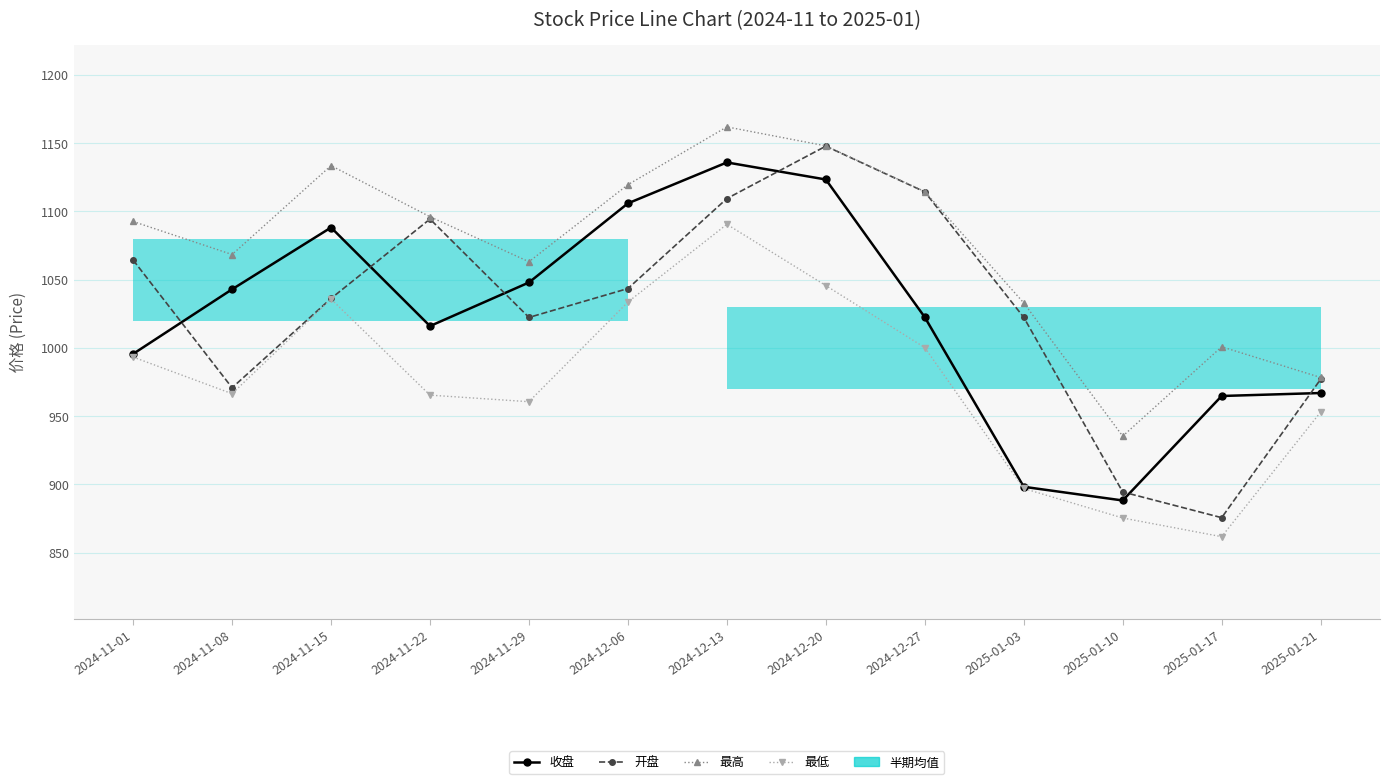

Which series has the widest spread of values?

开盘